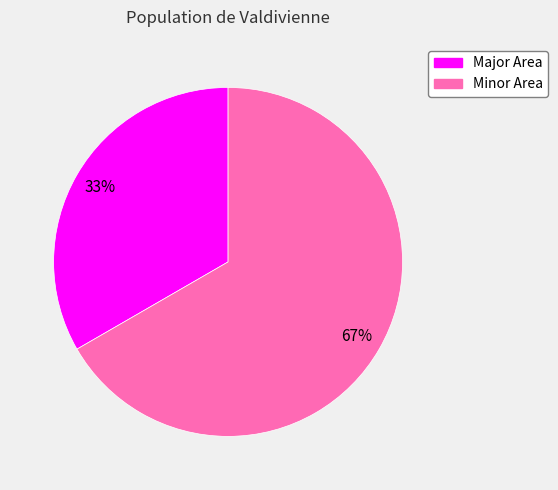

How many segments does this pie chart have?

2